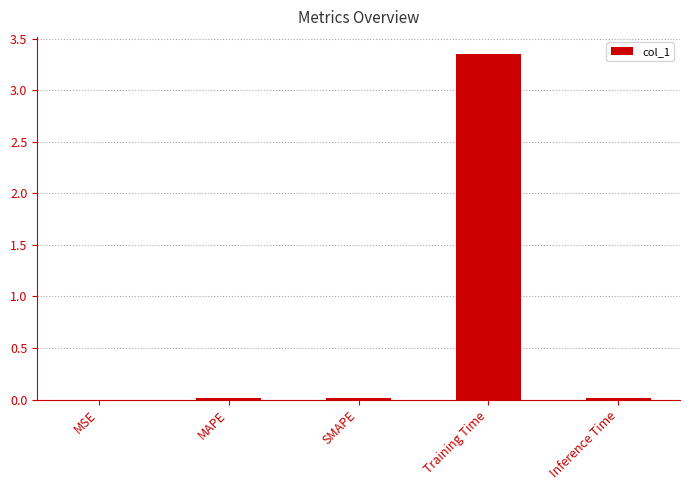

True or false: the data shows 2.0 at Training Time.

False